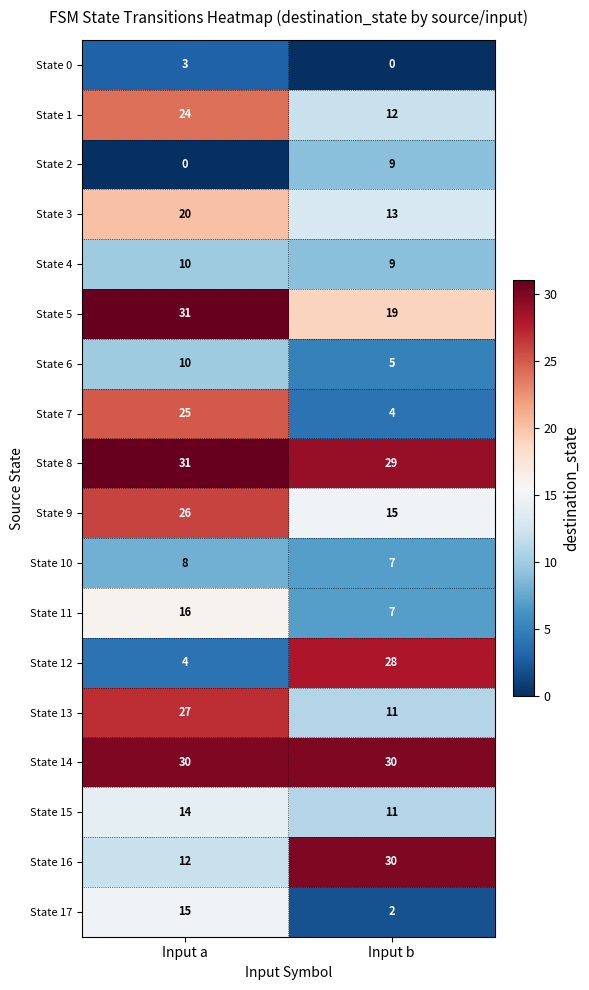

What is the sum of all State 6 values?

15